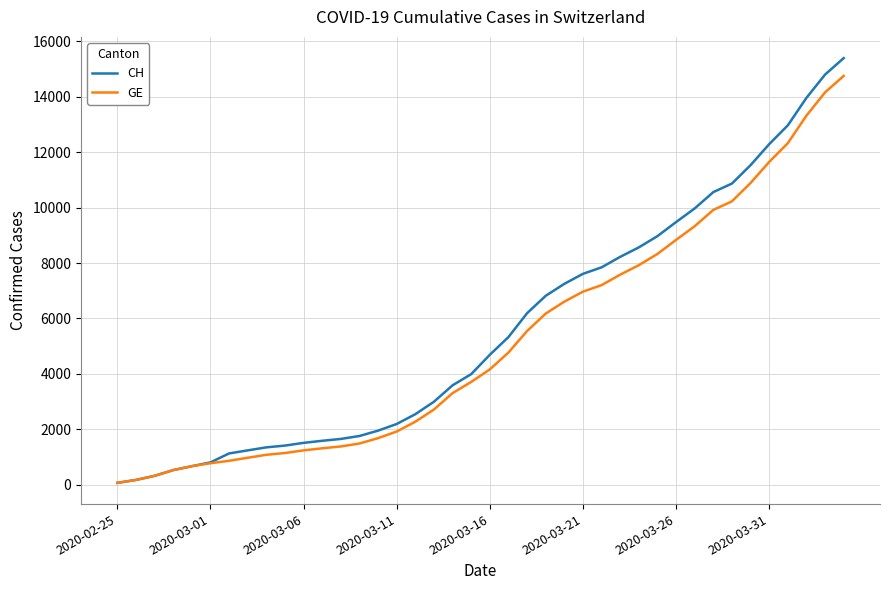

What is the sum of all GE values?

208341